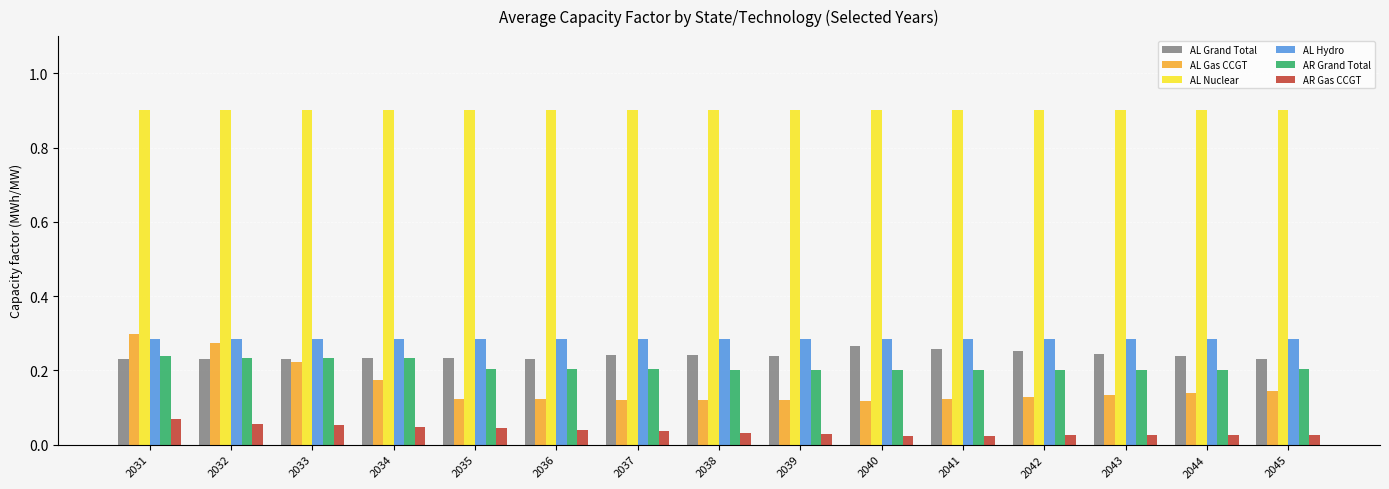

How many categories are shown in the chart?

15